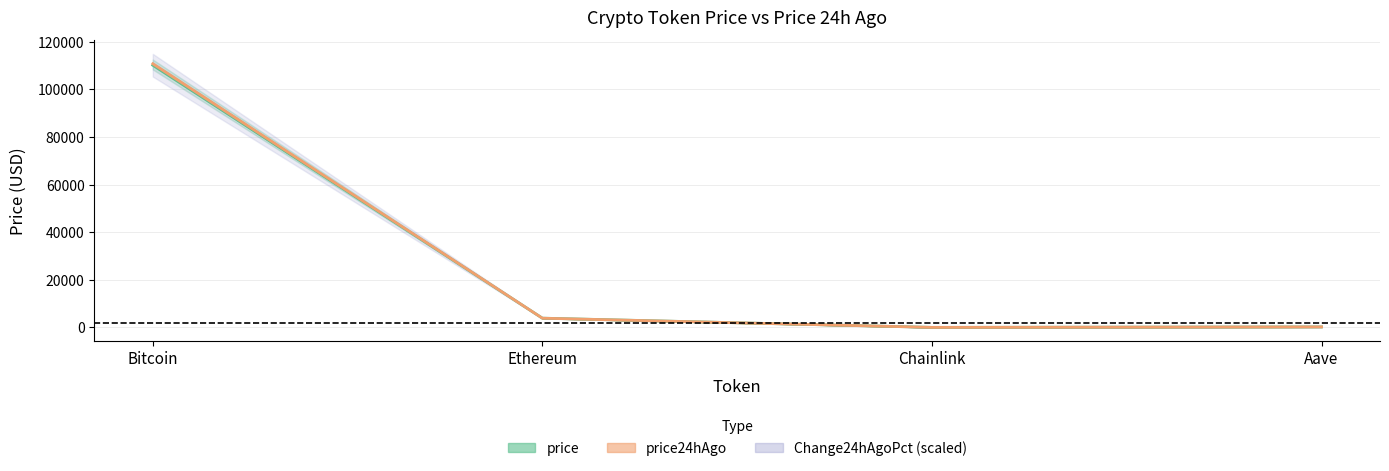

At which category does price24hAgo reach its first local valley?

Chainlink